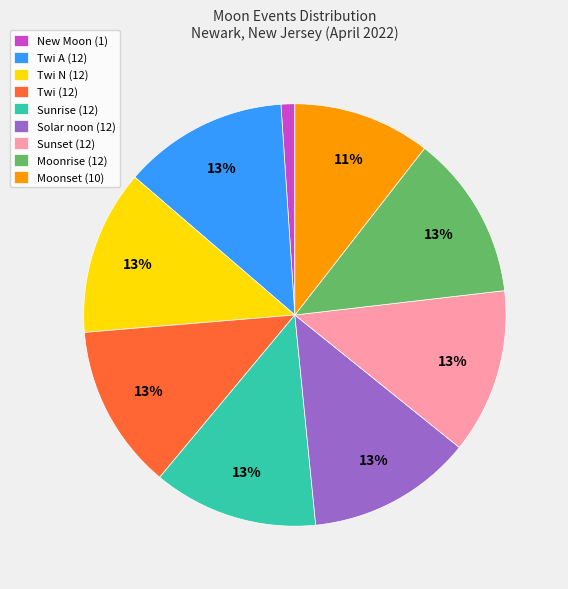

Is it true that Twi (12) is 24% of the pie?

False